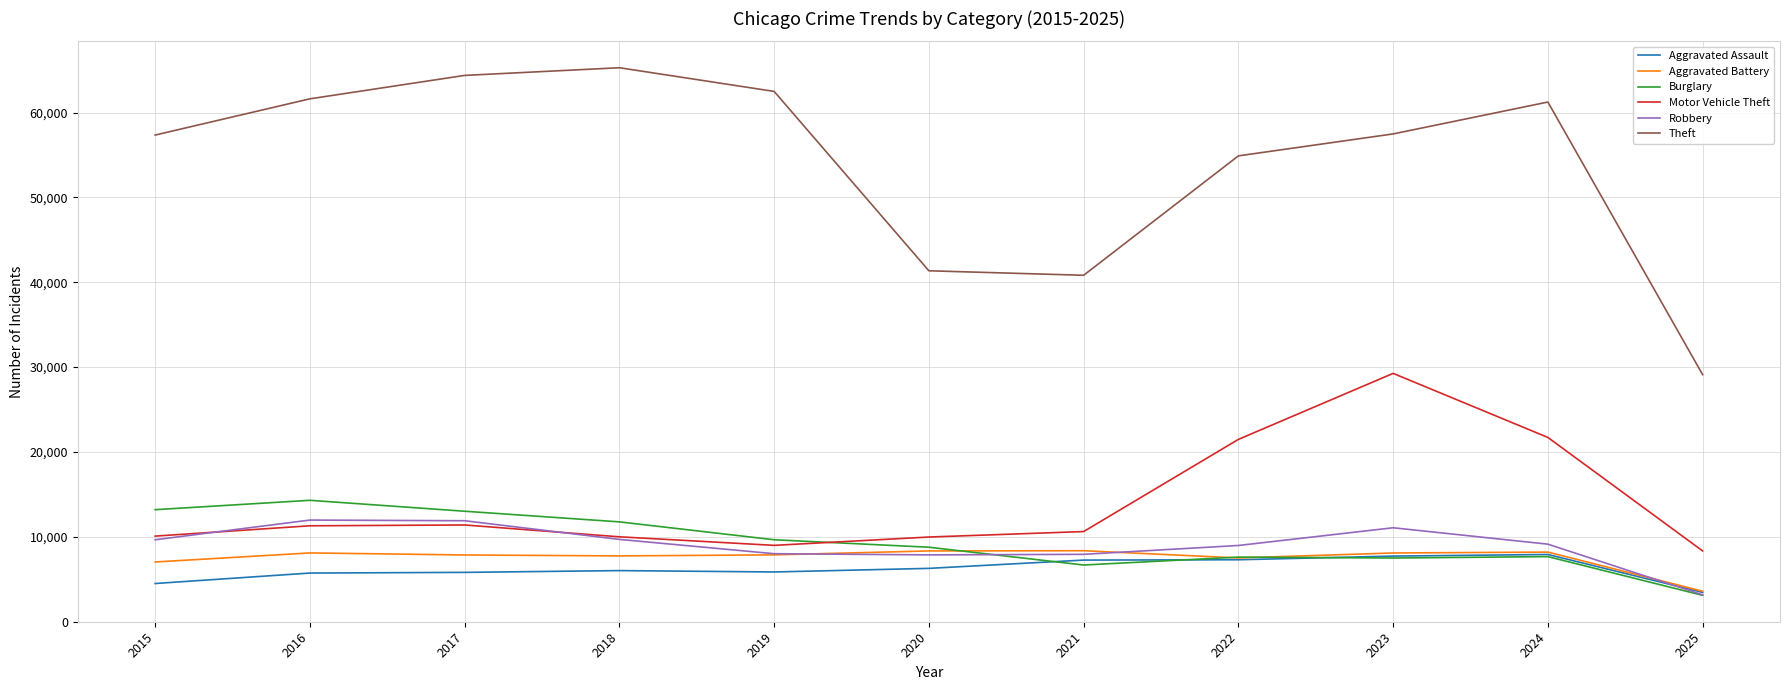

True or false: Theft and Burglary intersect in this chart.

False